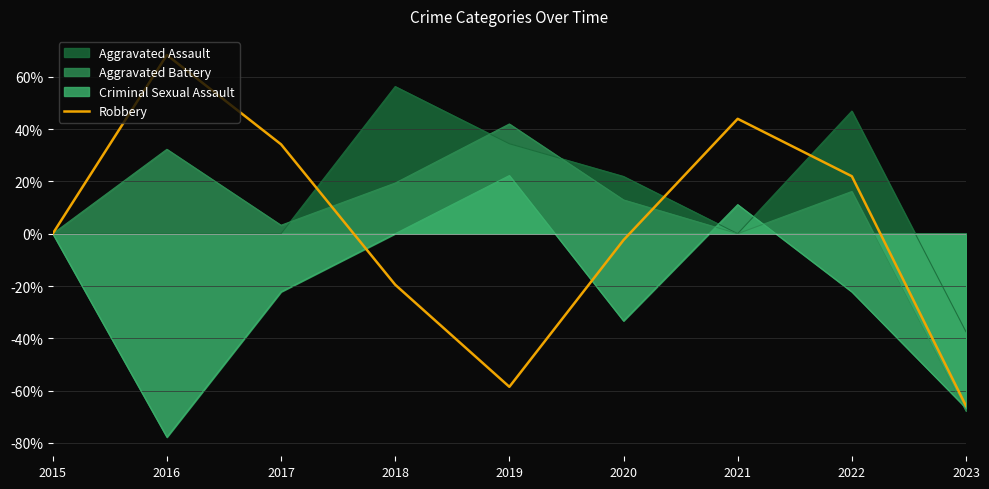

Is it true that the value at 2019 is -103.9?

False